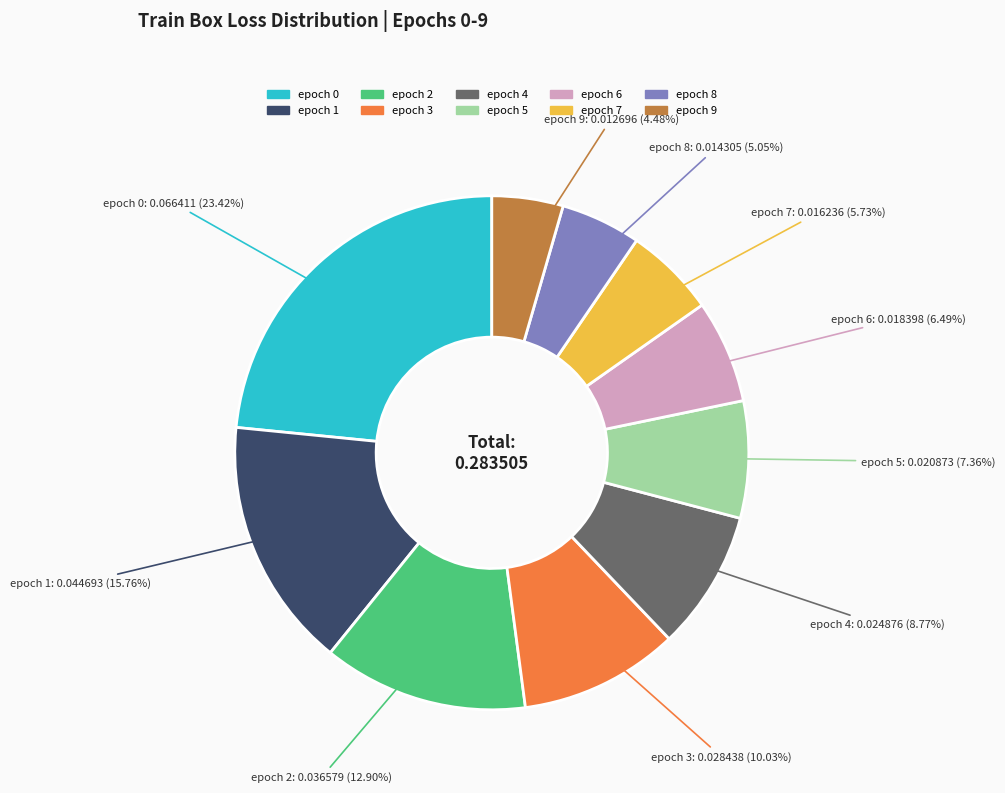

Do epoch 1 and epoch 3 together represent more than half of the pie?

No